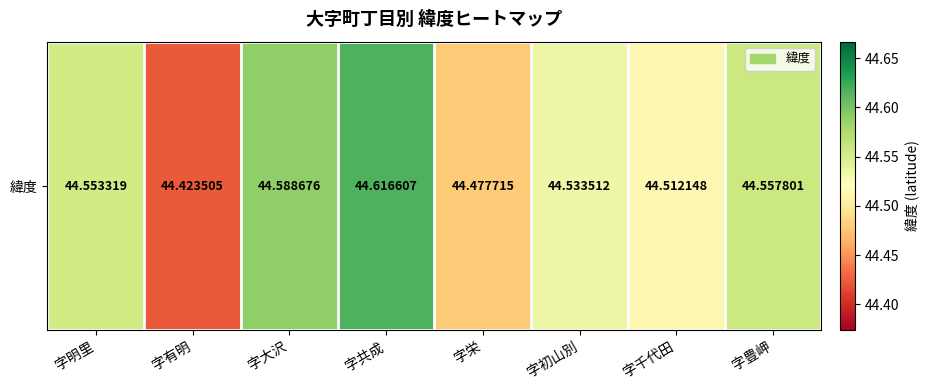

What is the difference between the values at 字明里 and 字共成?

0.1